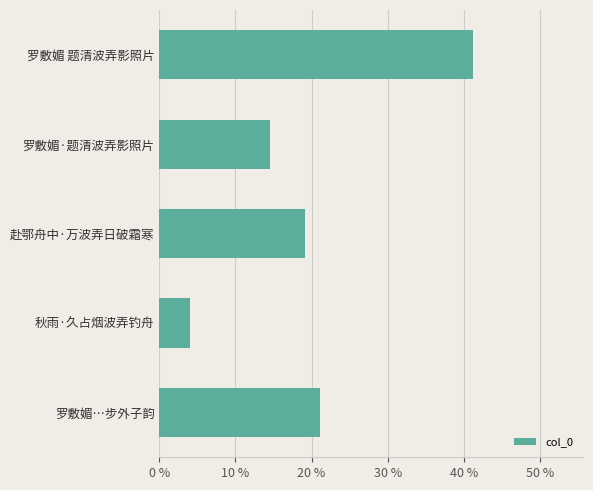

Reading top to bottom, extract all data points from this chart.

41.2	14.6	19.1	4.0	21.1